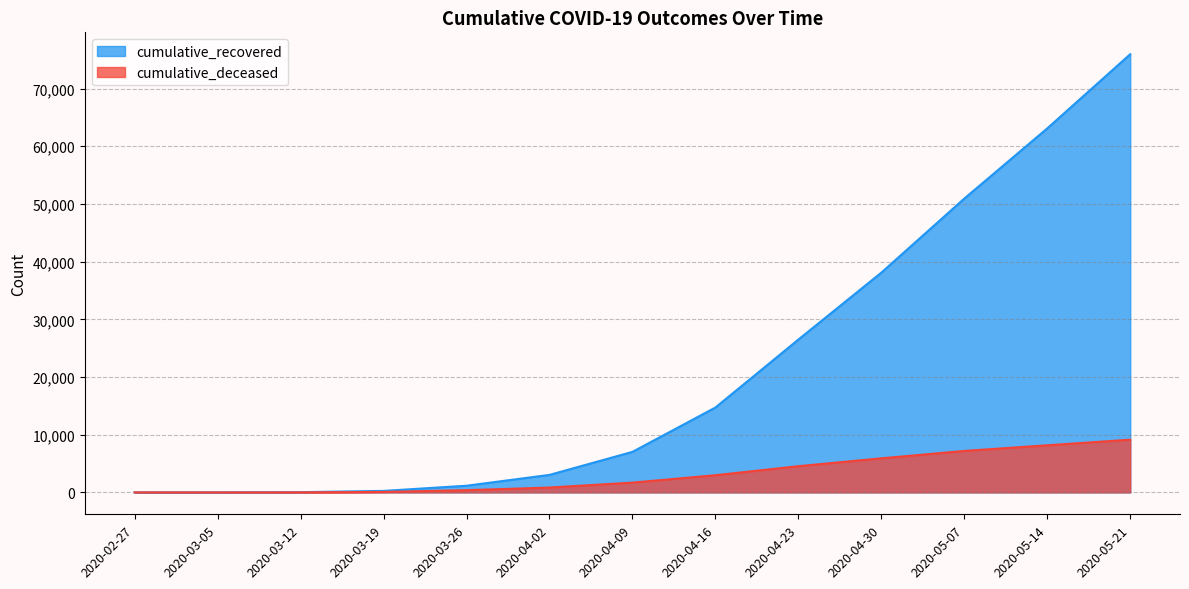

The value of cumulative_recovered at 2020-04-16 is 19290. True or false?

False